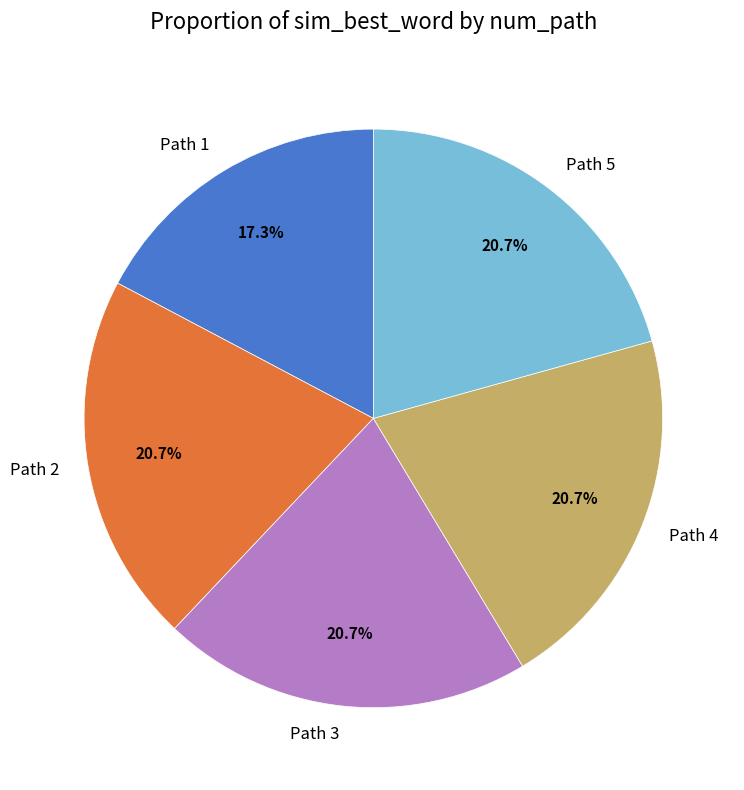

Between Path 3 and Path 1, which is larger?

Path 3